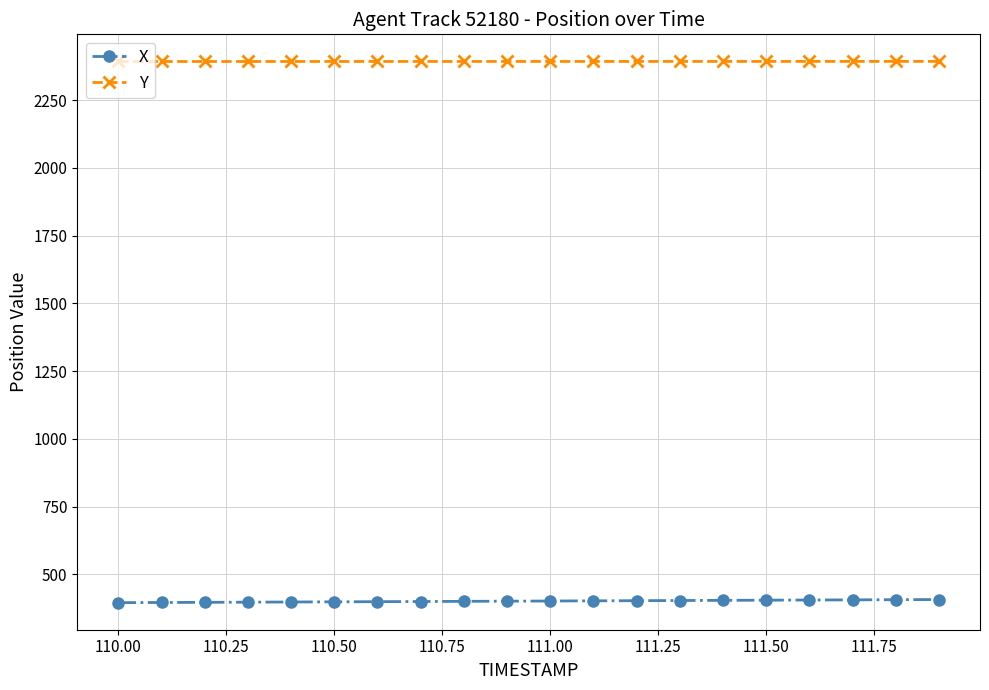

List the series in order of their overall mean, highest first.

Y, X